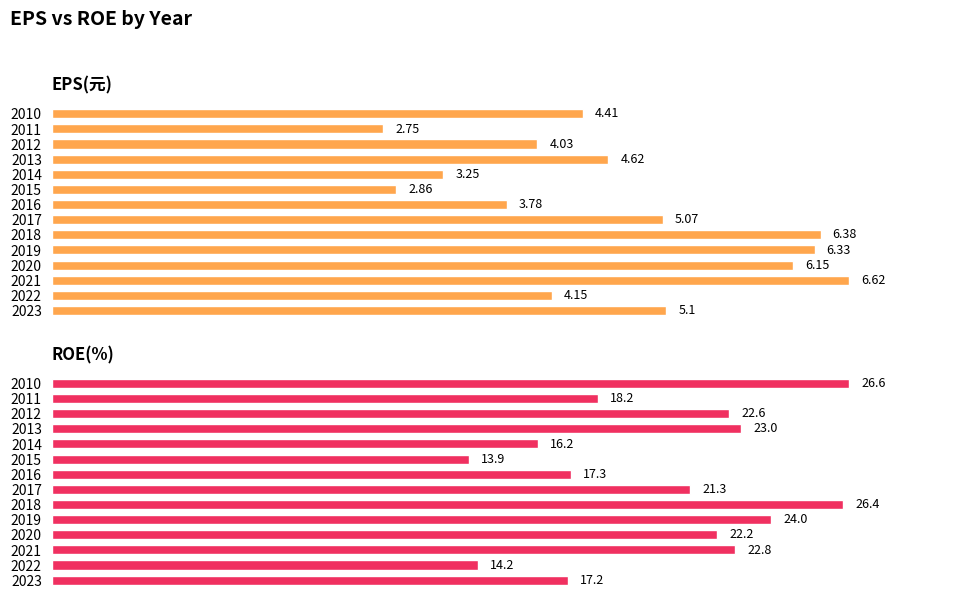

Which series has the largest range (max minus min)?

EPS(元)